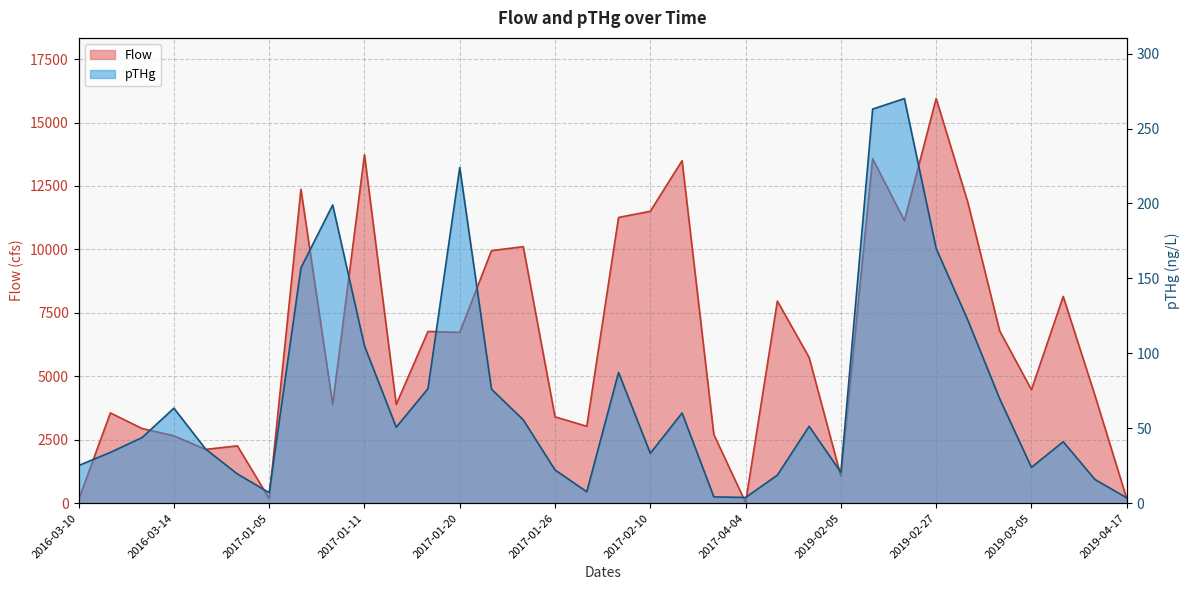

Where is the first local minimum for Flow?

2016-03-15